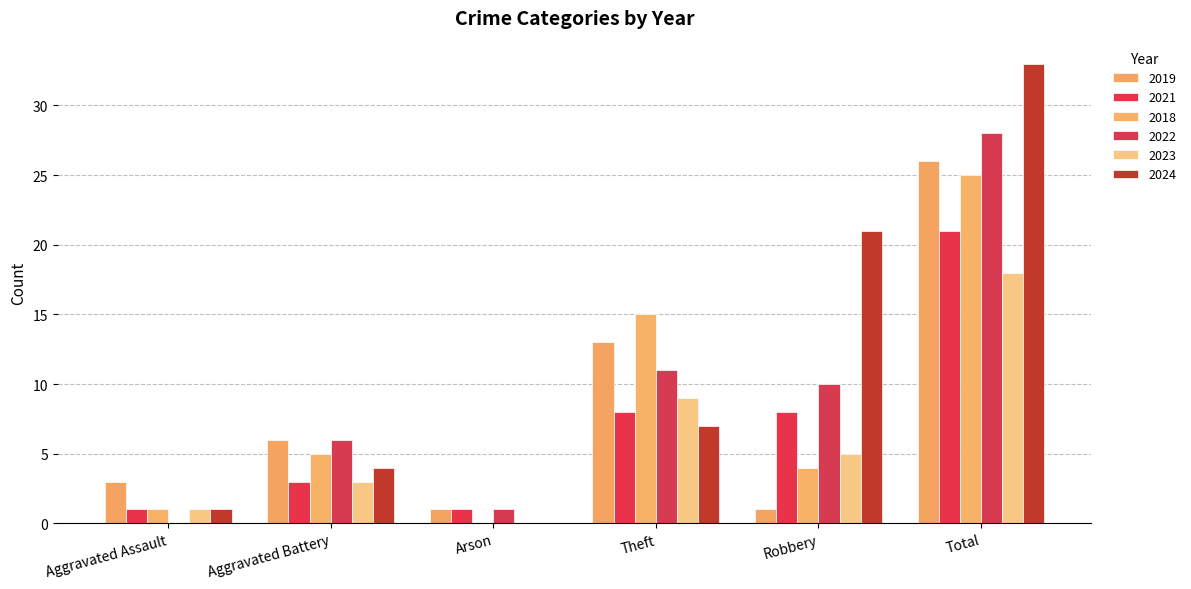

What is the difference between the maximum and second lowest values in the 2023 series?

17